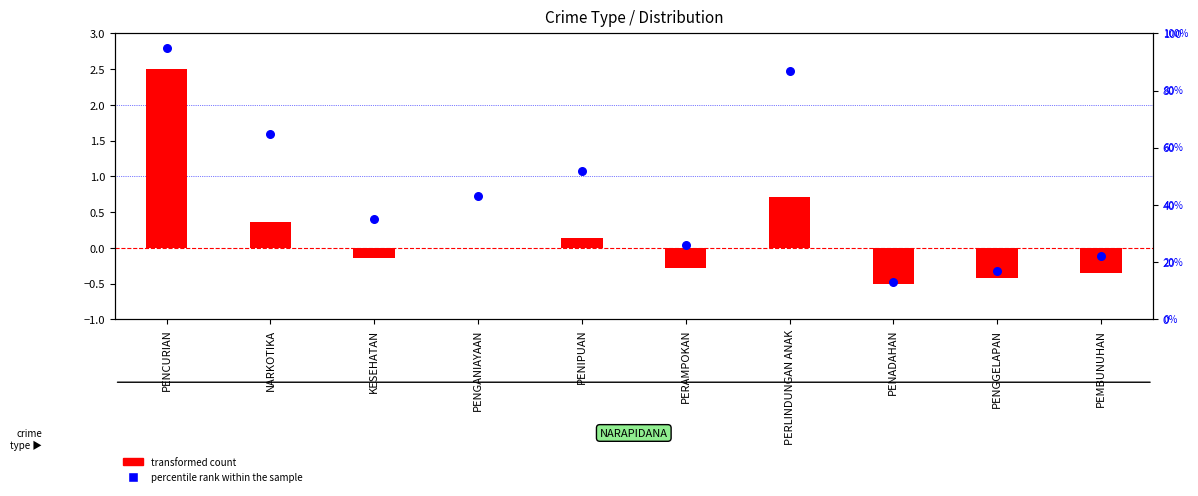

Which series contains the highest Y value?

percentile rank within the sample